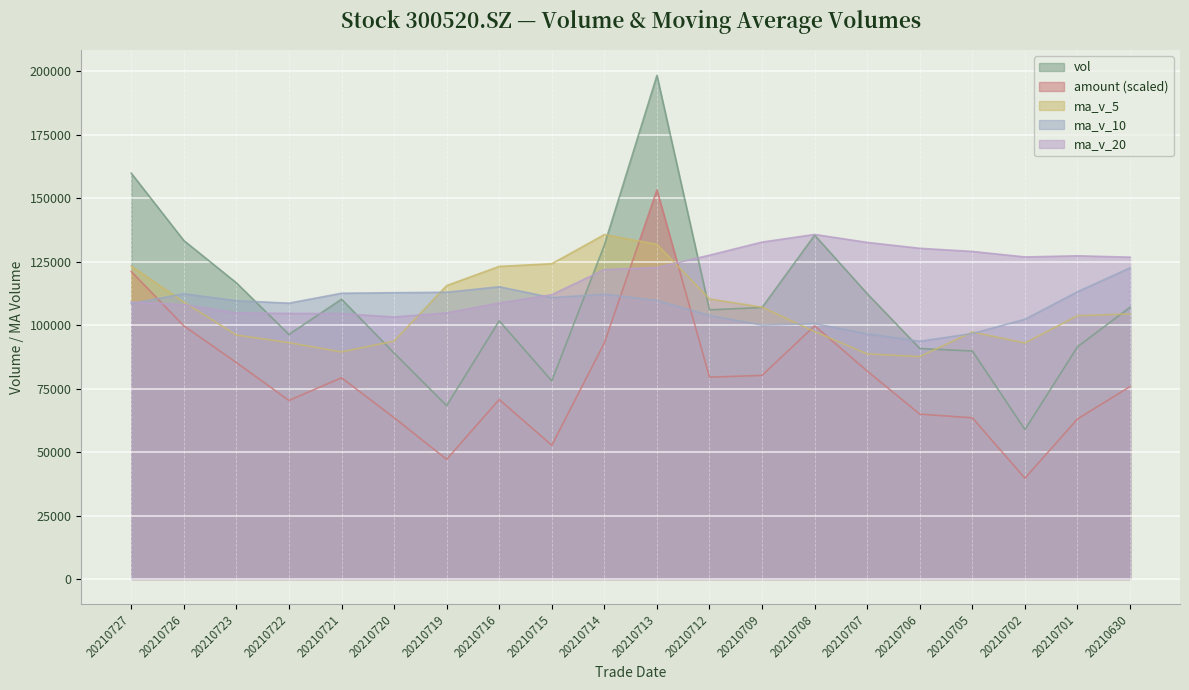

At which label is vol closest to 128632?

20210714